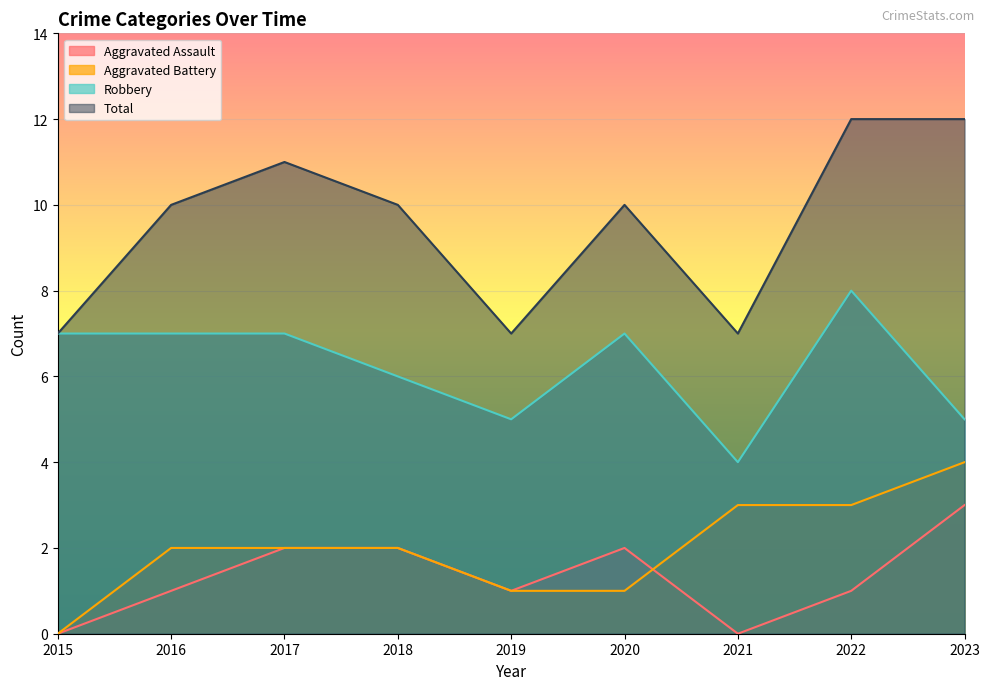

At which category does Total reach its first local peak?

2017